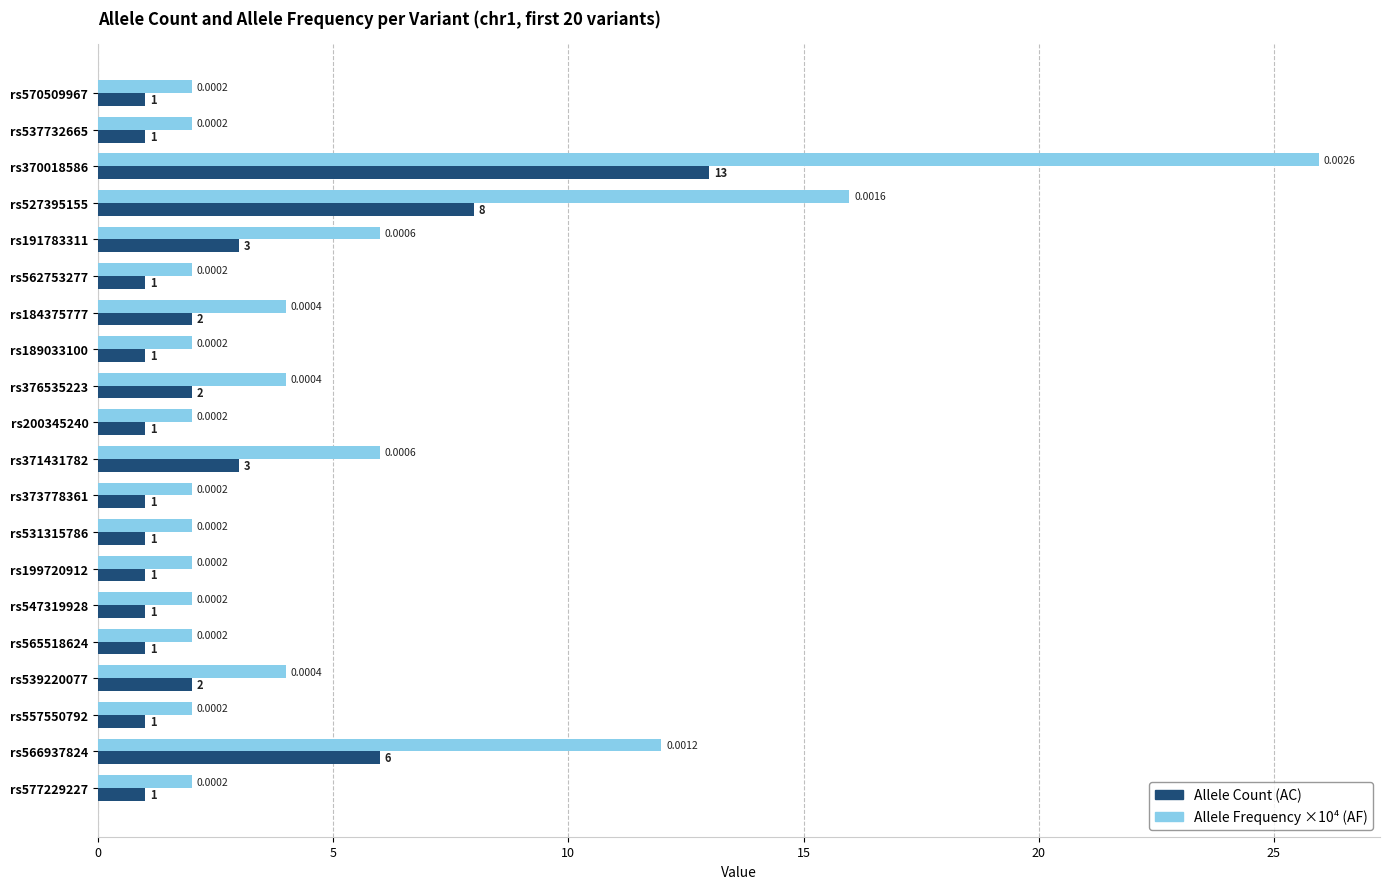

What is the difference between the maximum and minimum values in the Allele Count (AC) series?

12.0